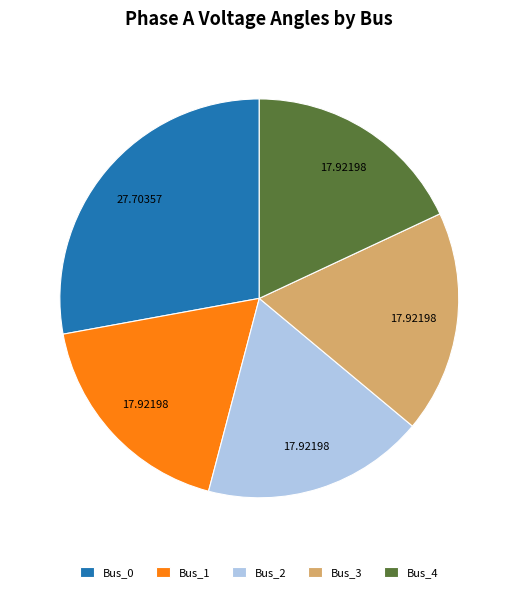

Approximately how many times larger is the value at Bus_1 compared to Bus_0?

0.6